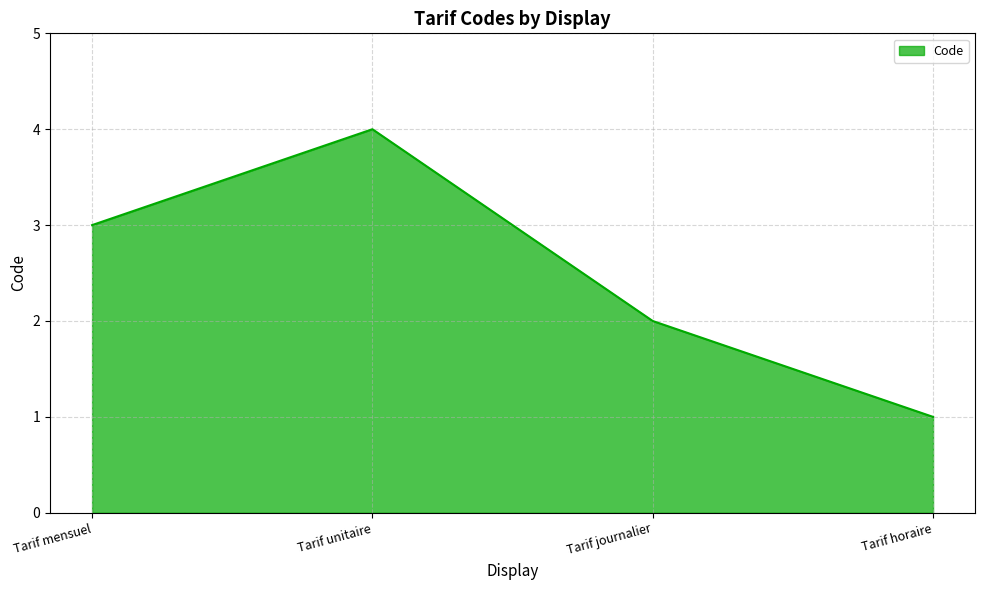

True or false: the data has more than 2 interior local peaks.

False